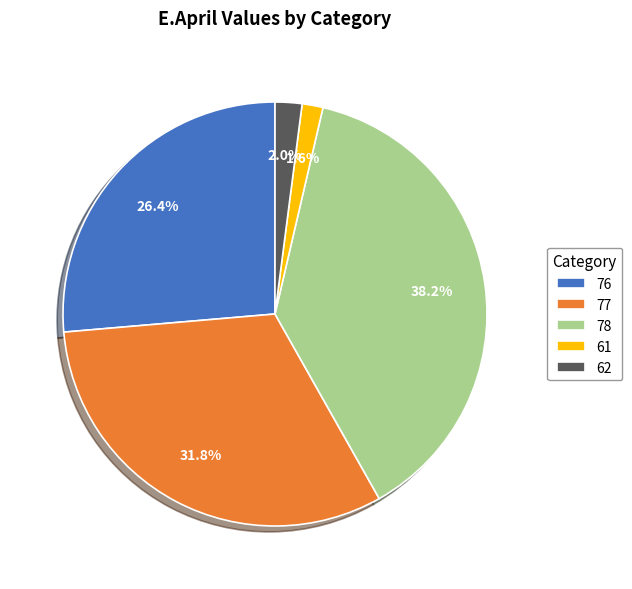

The 76 slice represents 26% of the pie. True or false?

True